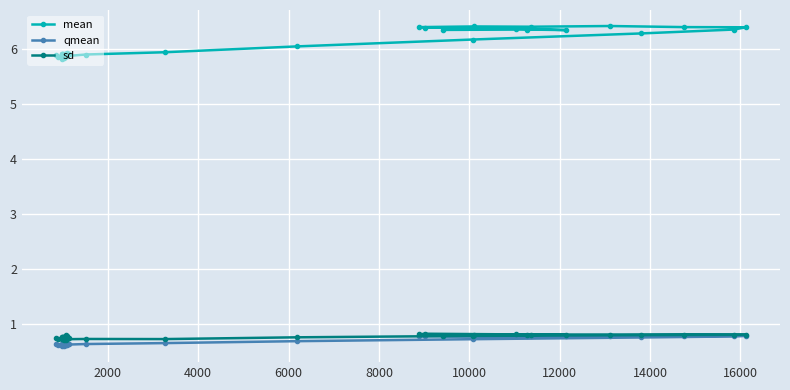

Rank the series by their maximum value, from lowest to highest.

qmean, sd, mean